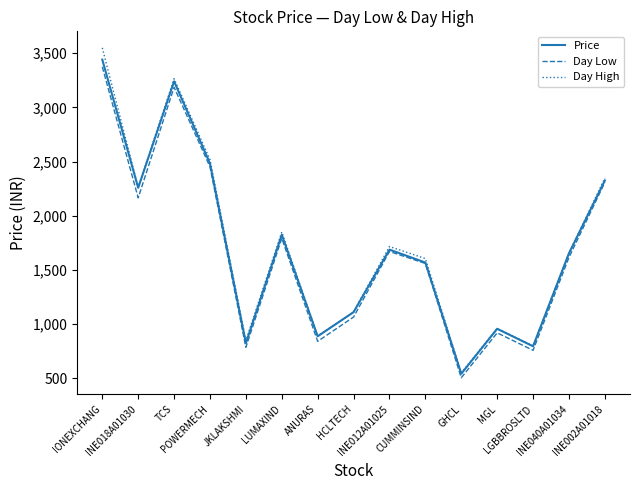

Which series has the largest range (max minus min)?

Day High